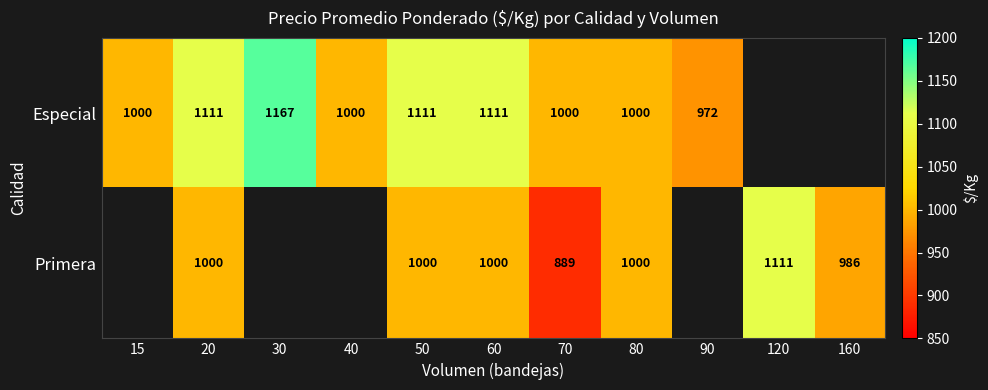

Is the value of Primera at 120 greater than the value of Especial at 30?

No